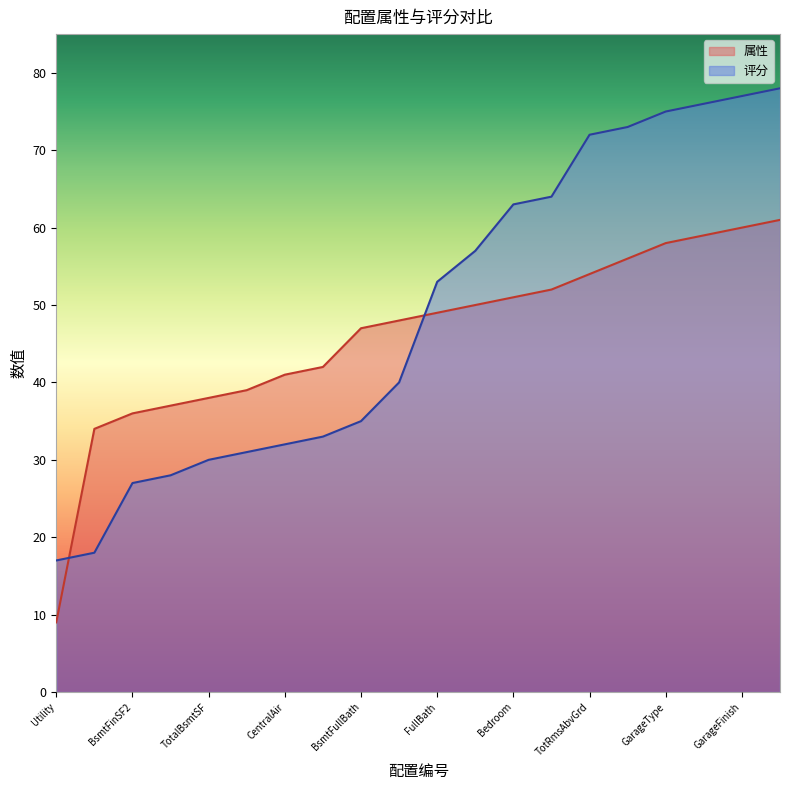

The 评分 series shows 31 at Heating. True or false?

True